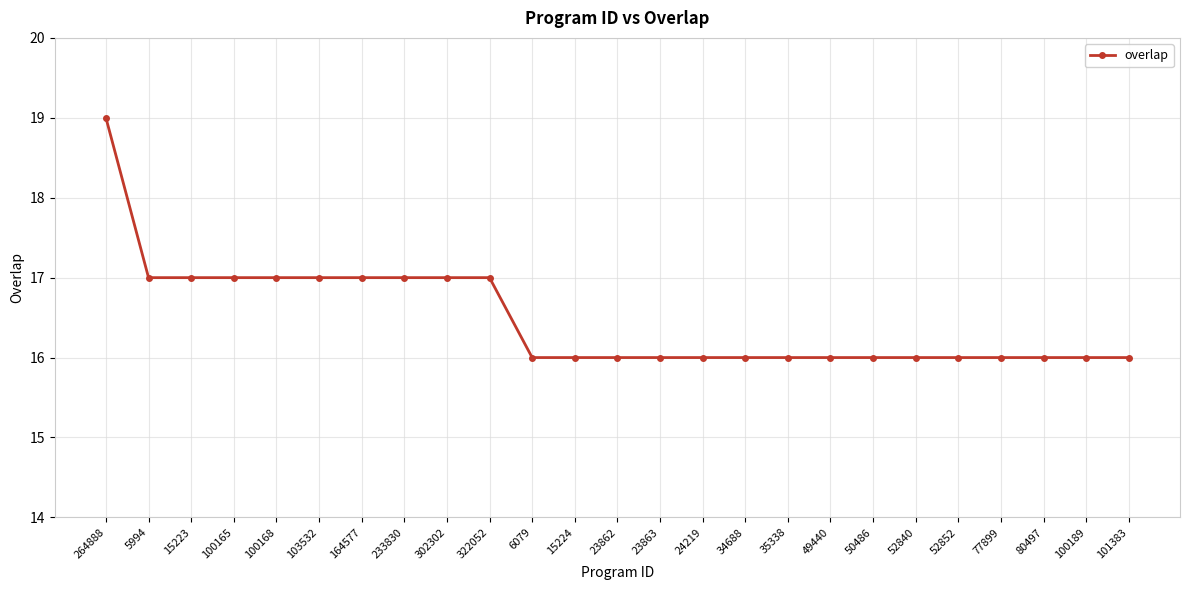

Reading right to left, list all the values displayed in this chart.

101383=16	100189=16	80497=16	77899=16	52852=16	52840=16	50486=16	49440=16	35338=16	34688=16	24219=16	23863=16	23862=16	15224=16	6079=16	322052=17	302302=17	233830=17	164577=17	103532=17	100168=17	100165=17	15223=17	5994=17	264888=19